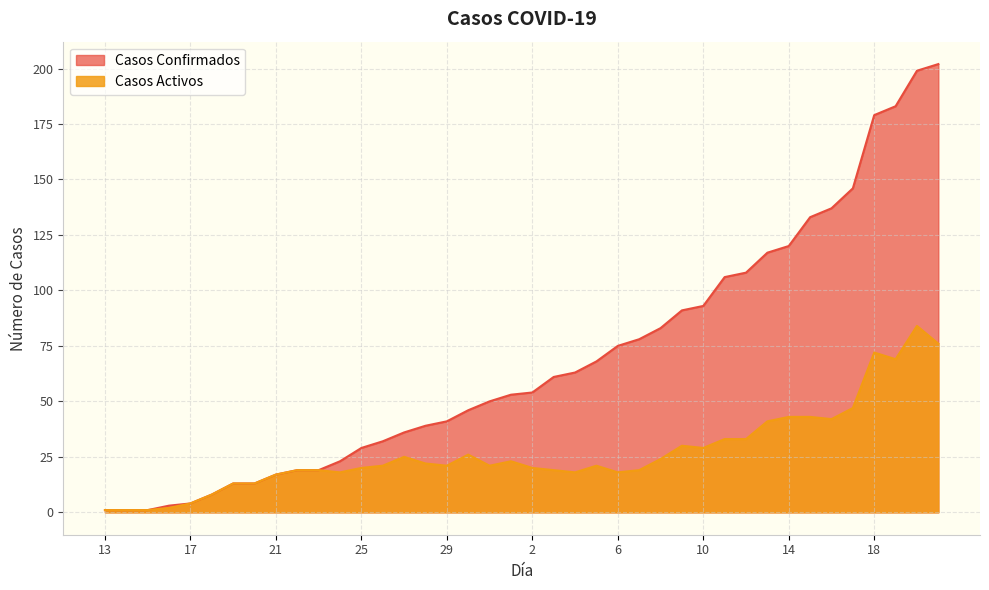

Where does the Casos Activos series first go above 21?

27